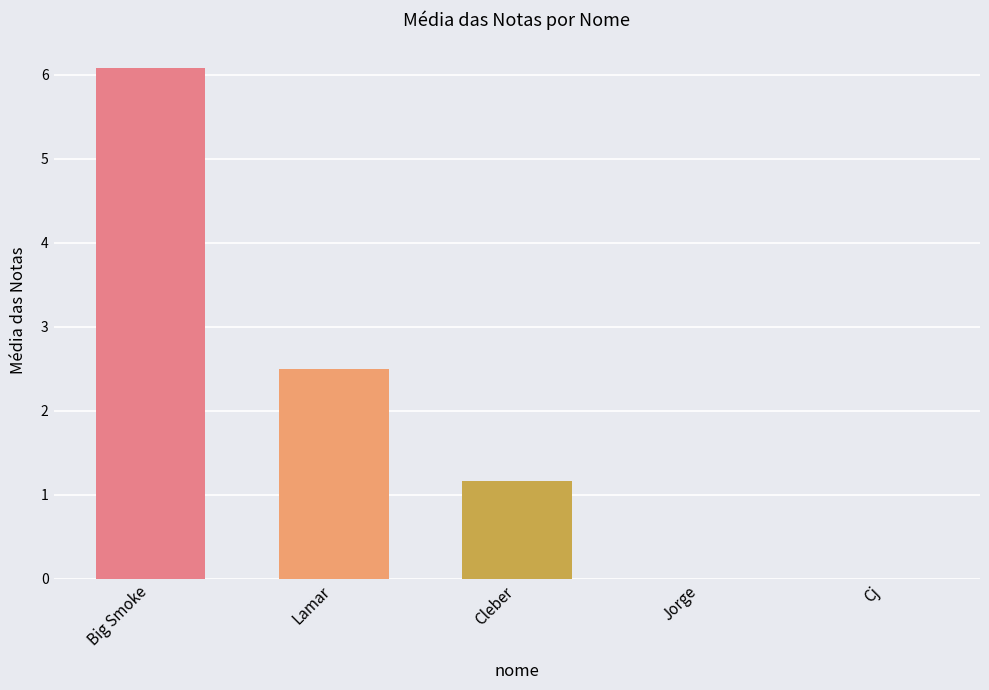

What is the maximum value shown in the chart?

6.1